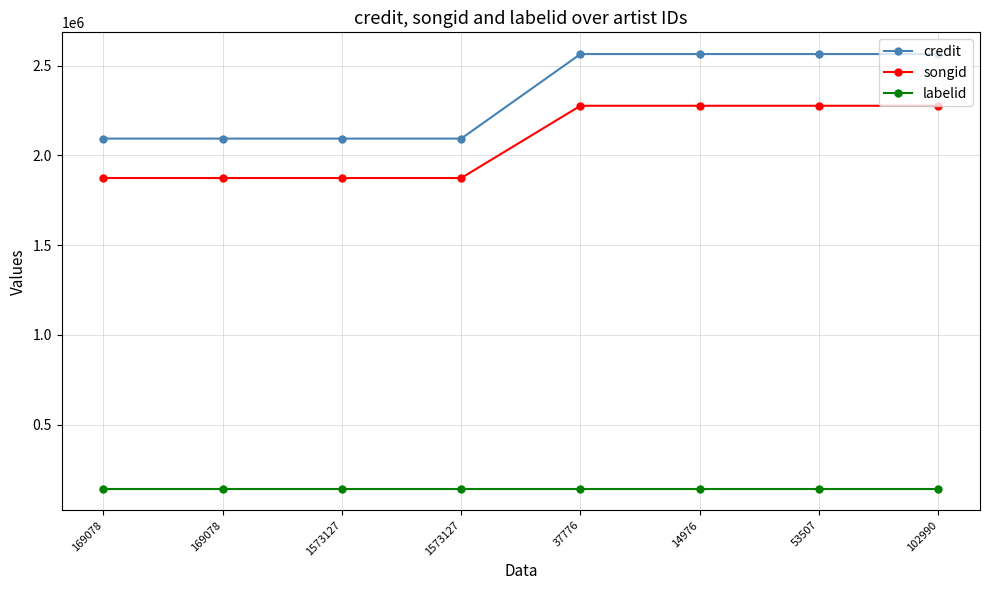

True or false: credit and labelid intersect in this chart.

False